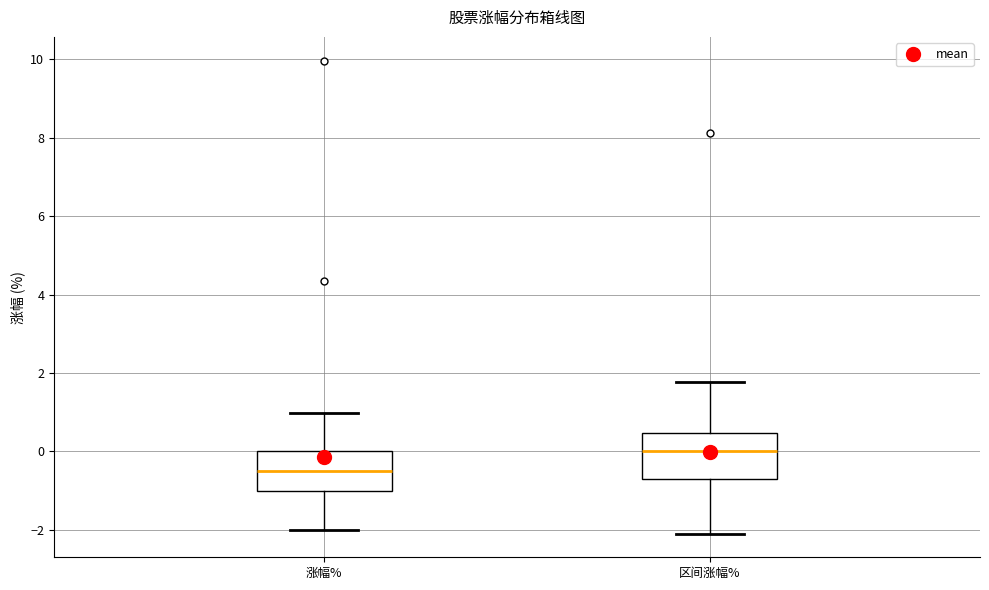

Reading left to right, transcribe this box plot: for each box, give where its median line is, the range the box spans, and where its two whiskers end, as read against the y-axis. The values are not printed on the chart, so give them approximately, as read against the axis.

涨幅%: median -0.4, box -1.0 to 0.0, whiskers -2.0 to 1.0
区间涨幅%: median 0.0, box -0.8 to 0.4, whiskers -2.0 to 1.8